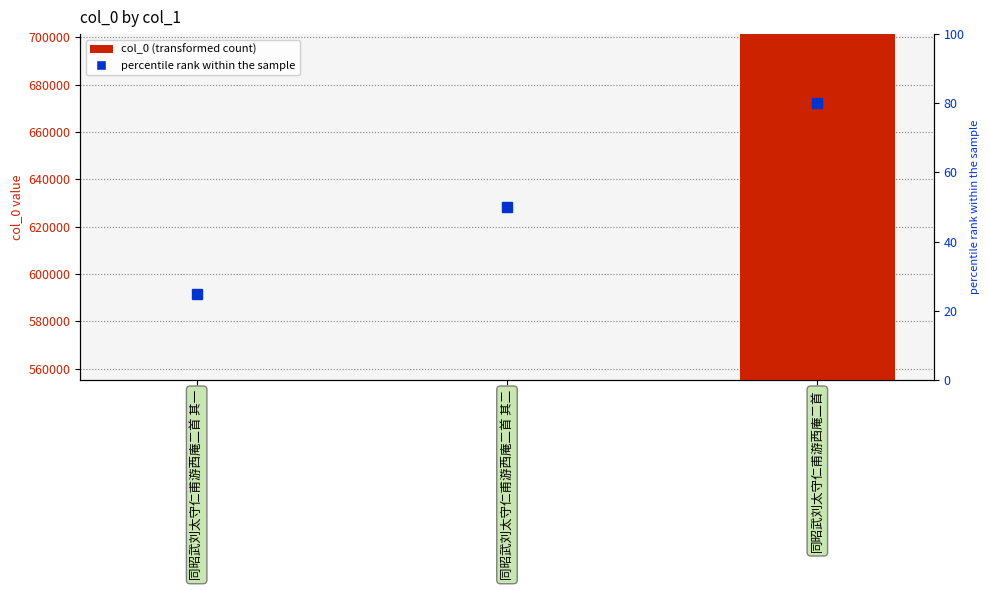

What is the label of the 2nd bar from the right?

同昭武刘太守仁甫游西庵二首 其二